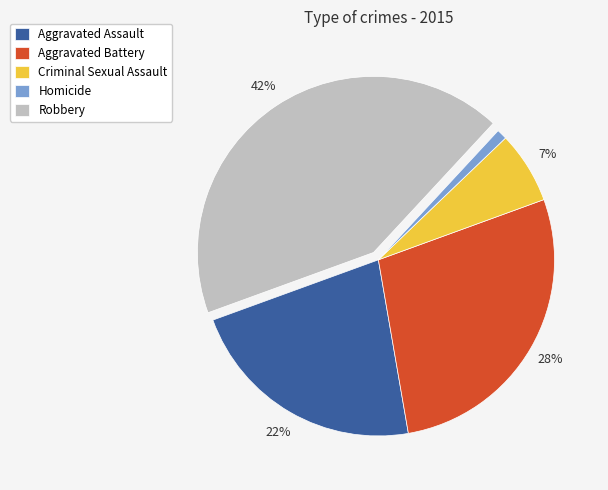

To the nearest percent, what percentage of the pie is Aggravated Assault?

22%